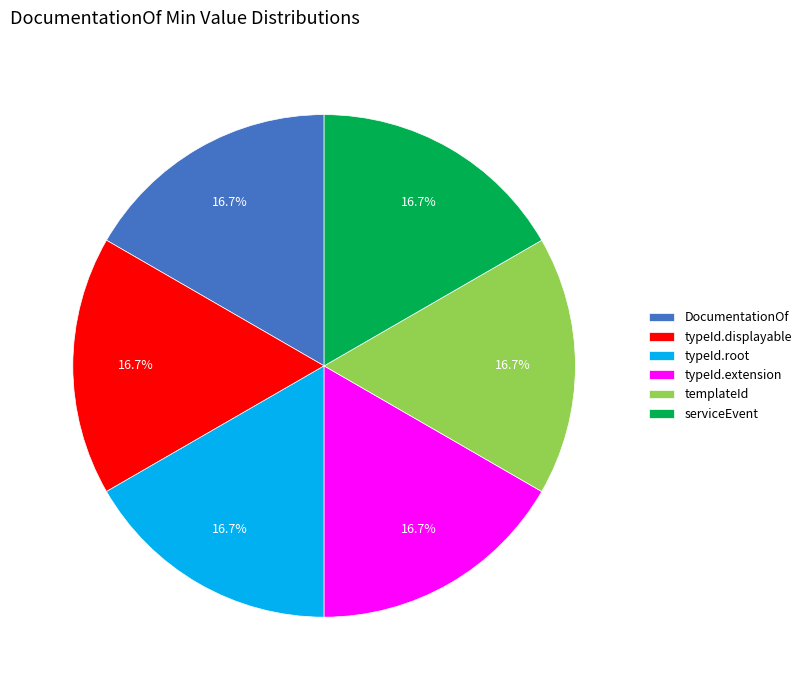

Is there any slice that represents more than half of the pie?

No